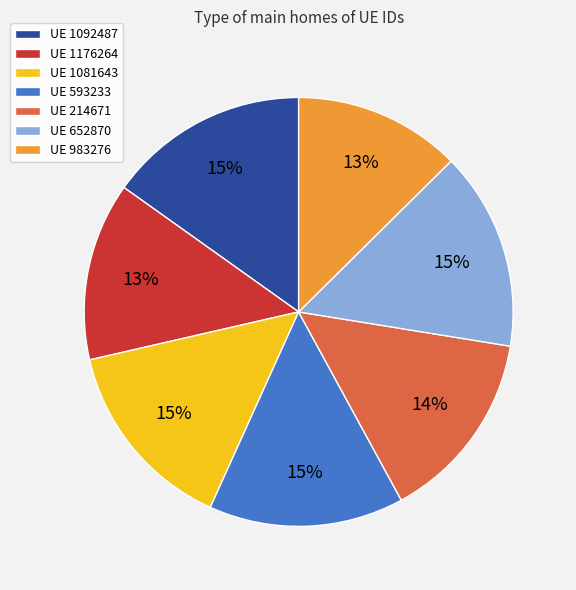

The UE 1081643 slice represents 15% of the pie. True or false?

True